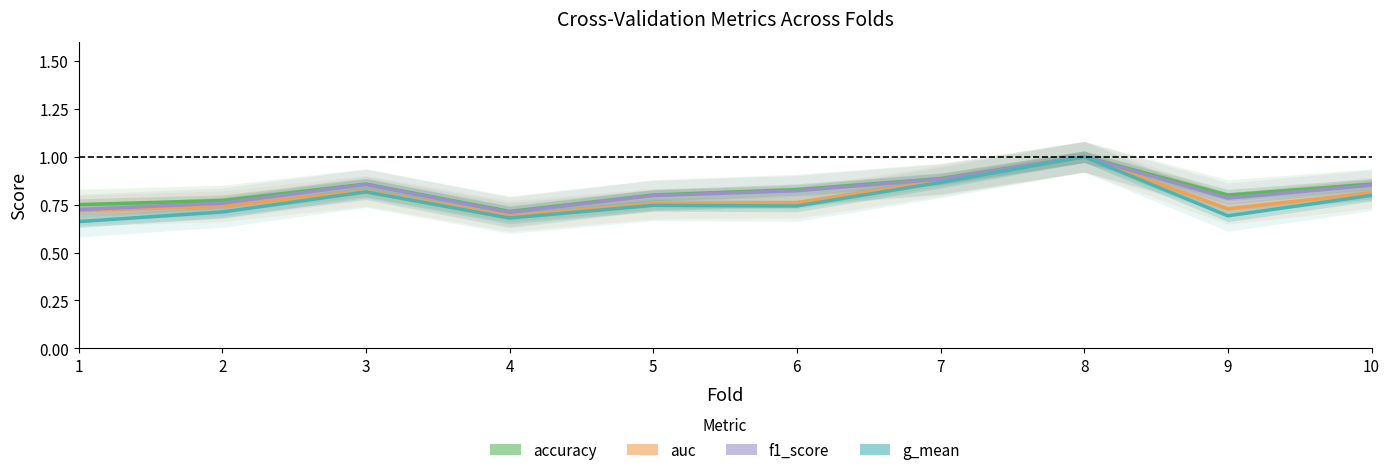

Reading right to left, what are all the values shown in this chart?

accuracy: 0.9	0.8	1.0	0.9	0.8	0.8	0.7	0.9	0.8	0.8
auc: 0.8	0.7	1.0	0.9	0.8	0.8	0.7	0.8	0.7	0.7
f1_score: 0.9	0.8	1.0	0.9	0.8	0.8	0.7	0.9	0.8	0.7
g_mean: 0.8	0.7	1.0	0.9	0.7	0.7	0.7	0.8	0.7	0.7